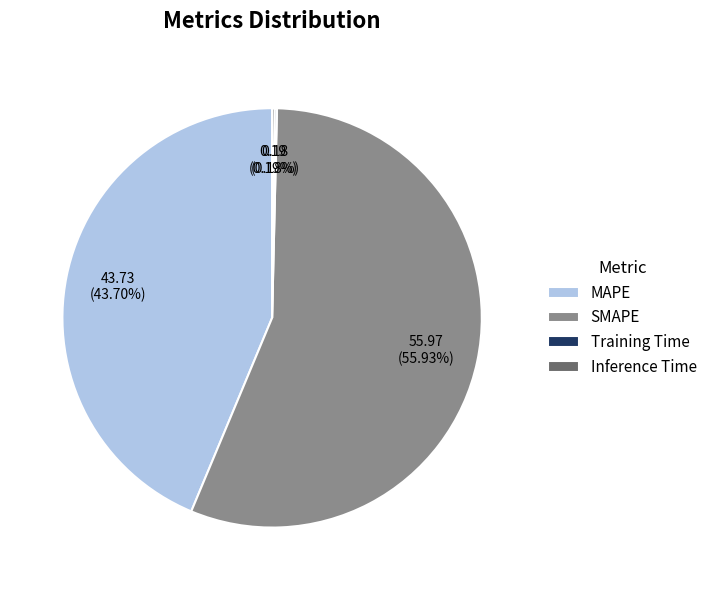

Is there any slice that represents more than half of the pie?

Yes